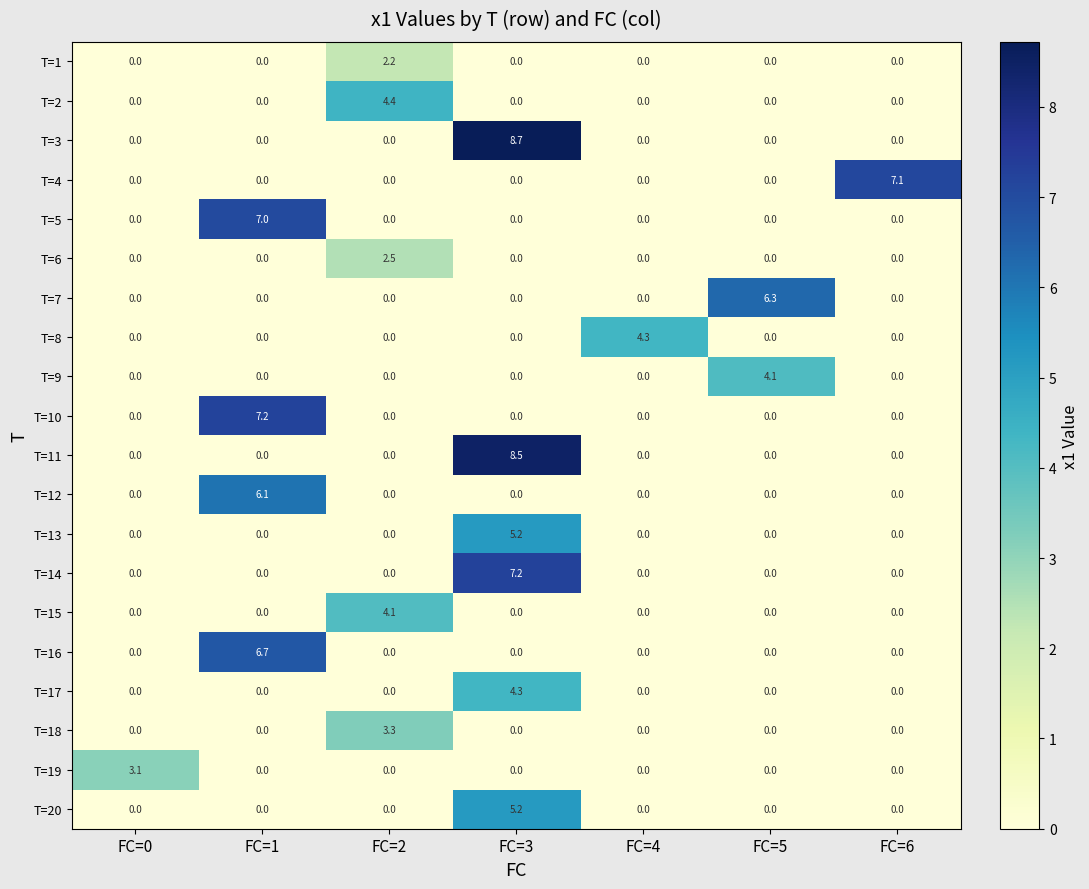

Which category has the highest value across all series?

FC=3